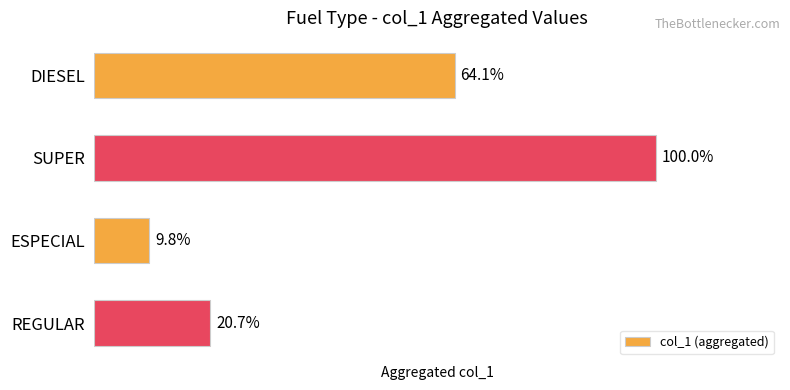

Are the bars horizontal?

Yes